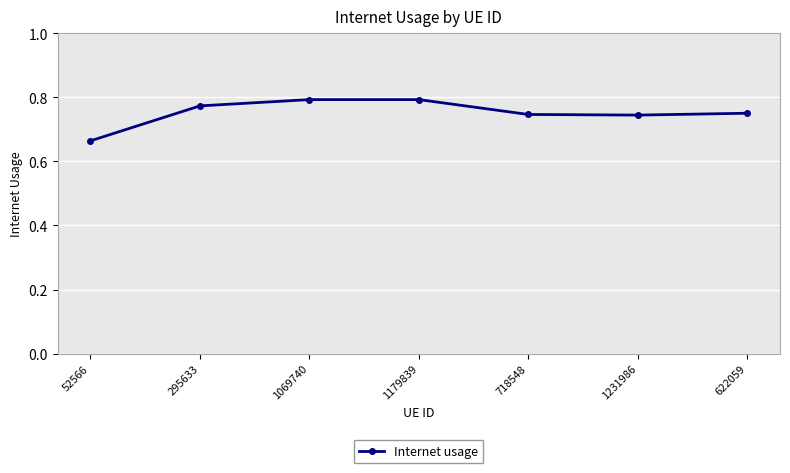

Which category has the lowest value across all series?

52566